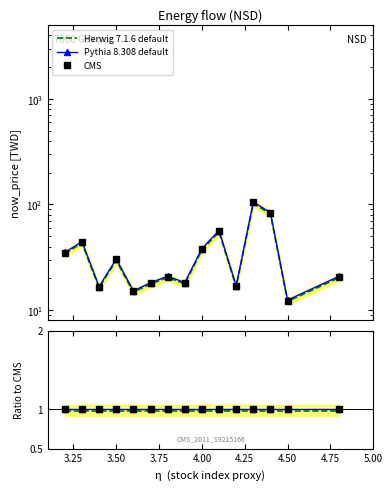

At 3.50, list the series in order from smallest to largest.

Herwig 7.1.6 default, CMS, Pythia 8.308 default